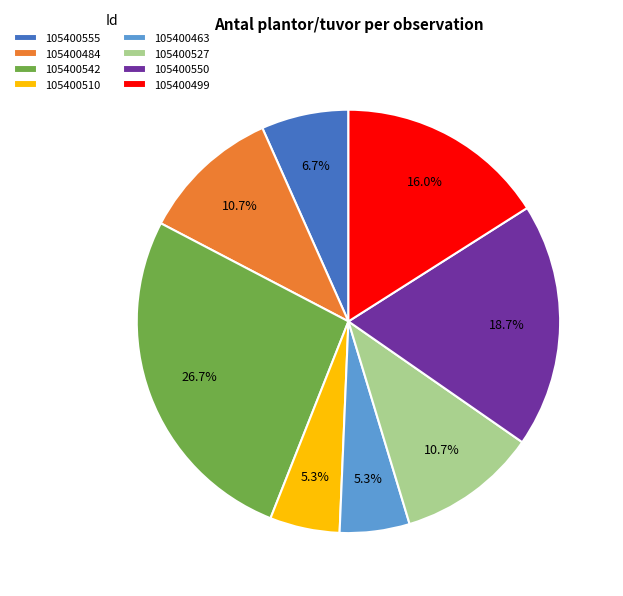

Do 105400499 and 105400463 together represent more than half of the pie?

No